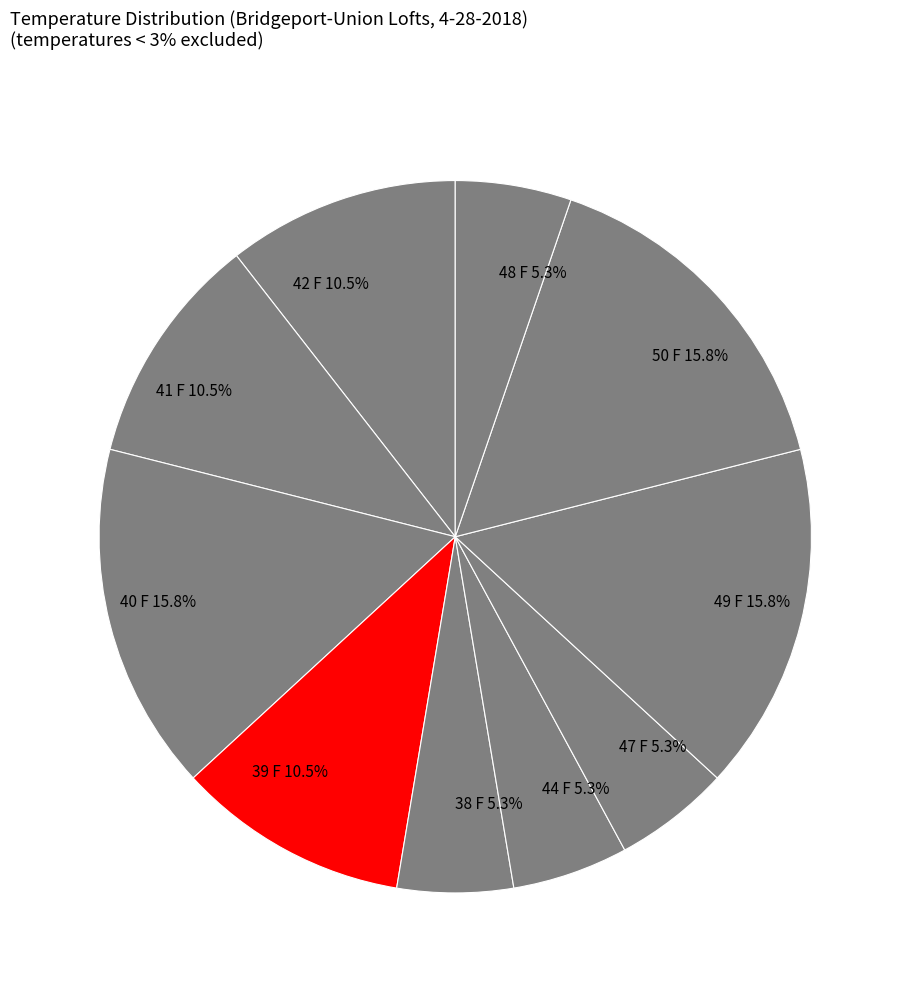

True or false: 39 F accounts for 1% of the total.

False